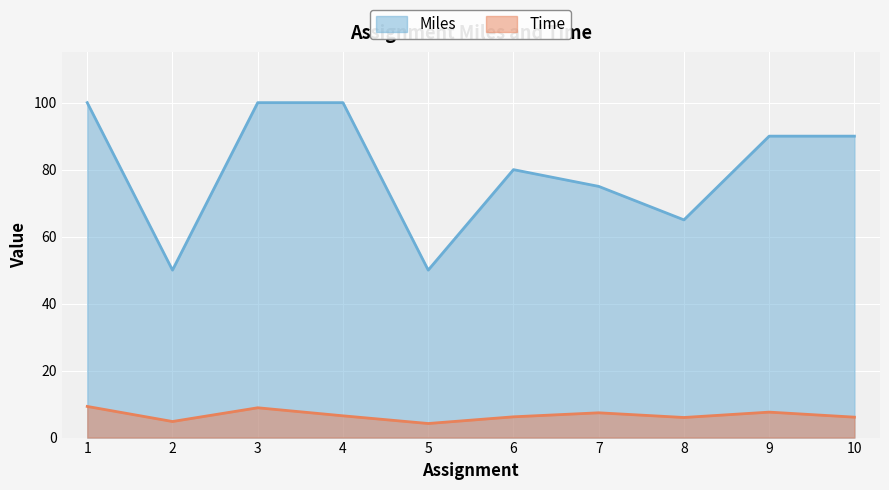

At which category is the sum across all series the highest?

1